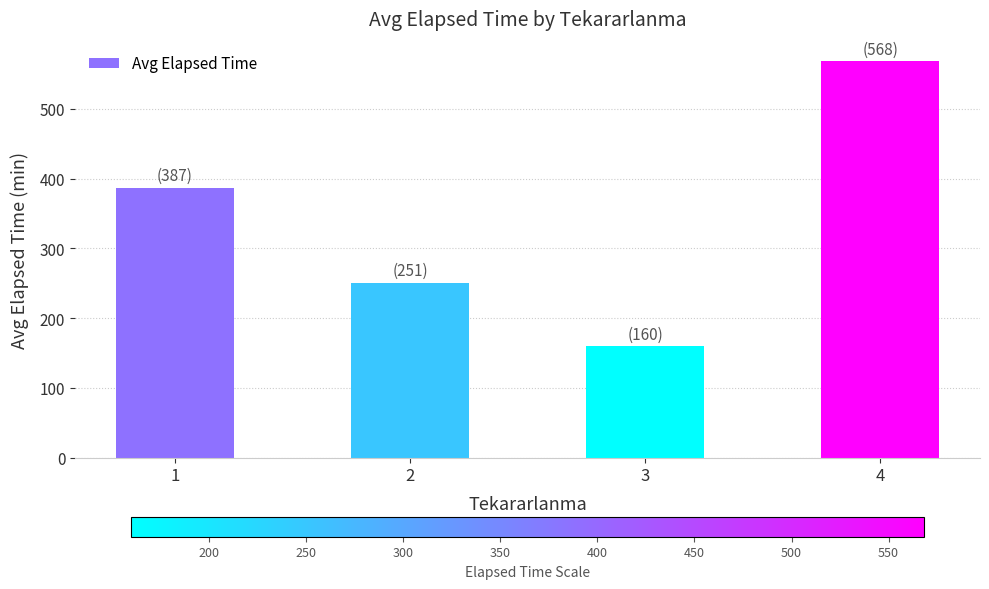

Reading left to right, what are all the values shown in this chart?

387	251	160	568